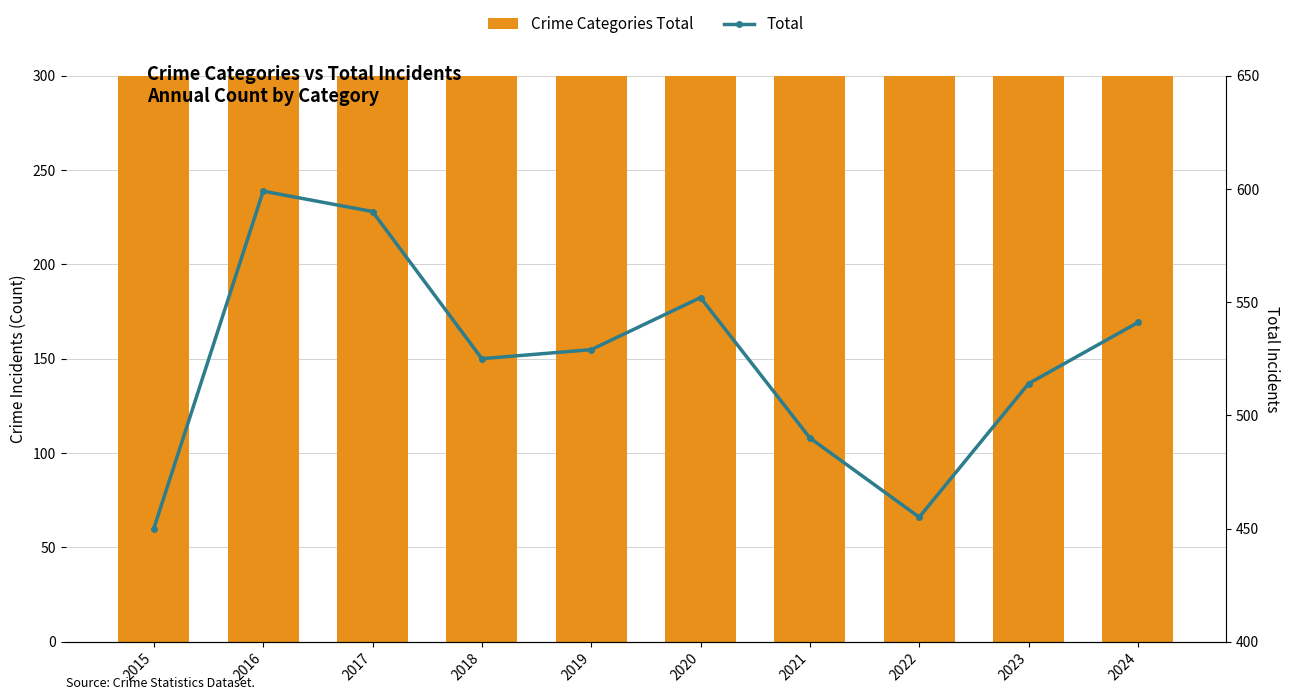

Where is Crime Categories Total nearest to the value 524?

2018